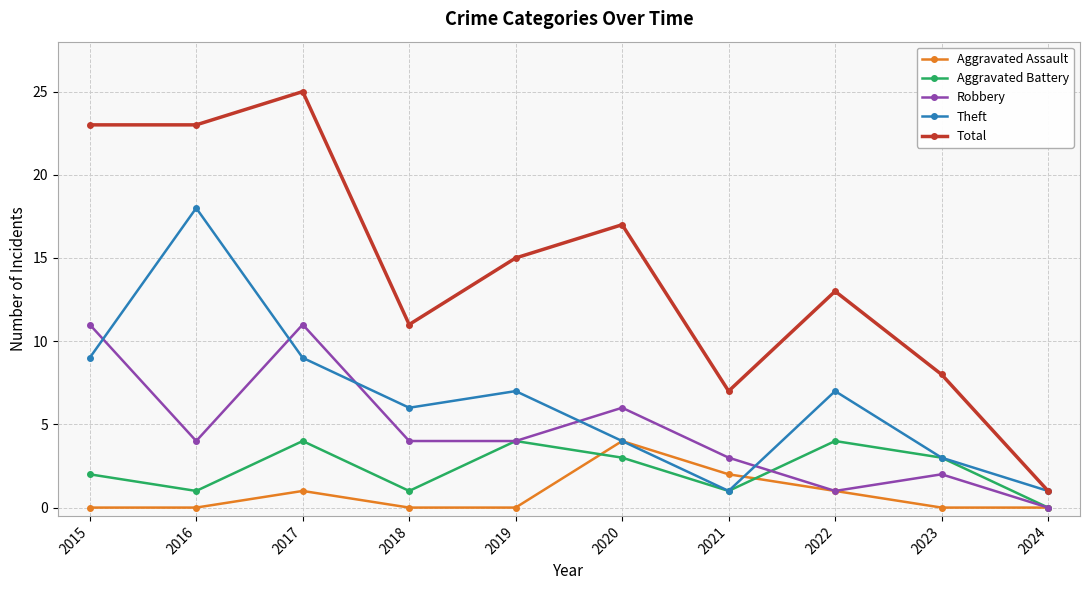

True or false: Total and Aggravated Assault intersect in this chart.

False